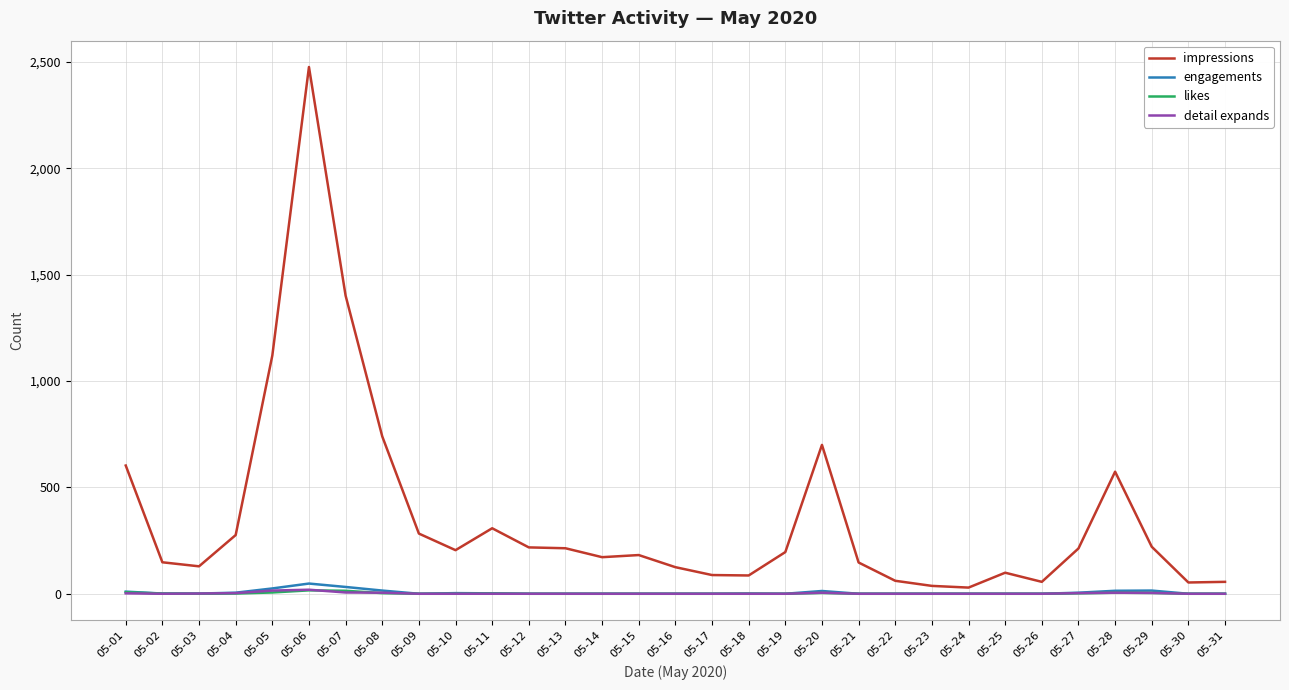

What is the sum of the engagements values at 05-12 and 05-03?

1